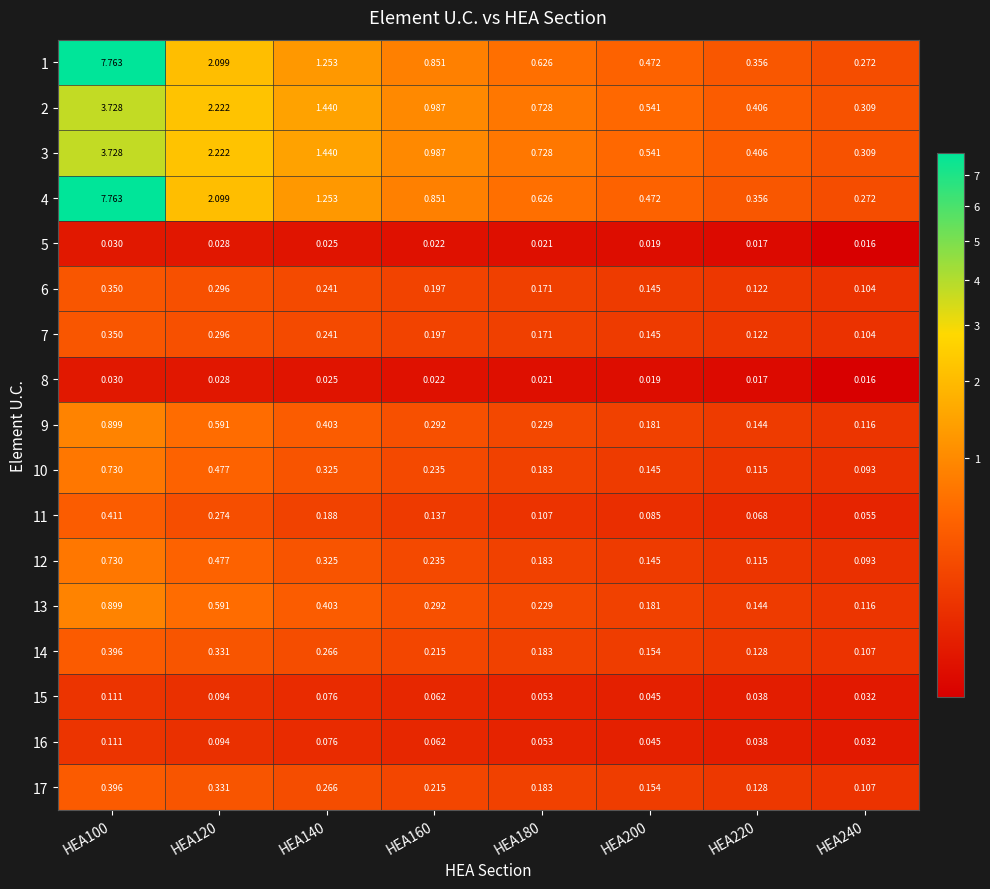

Is the value of 14 at HEA100 greater than the value of 7 at HEA160?

Yes